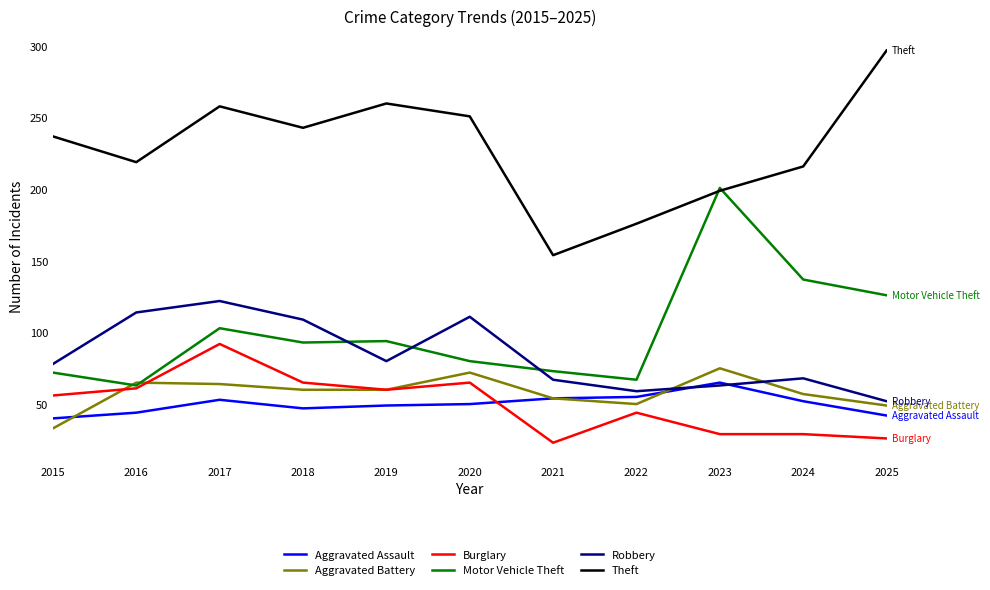

The value of Theft at 2023 is 199. True or false?

True